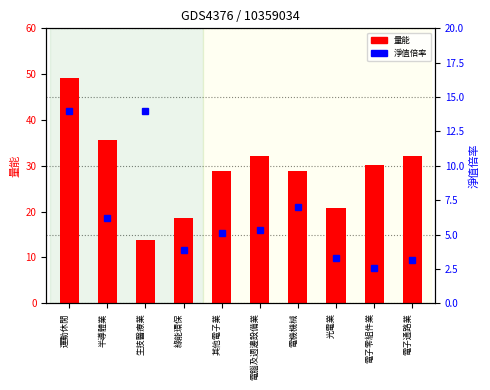

Which series has the largest range (max minus min)?

量能